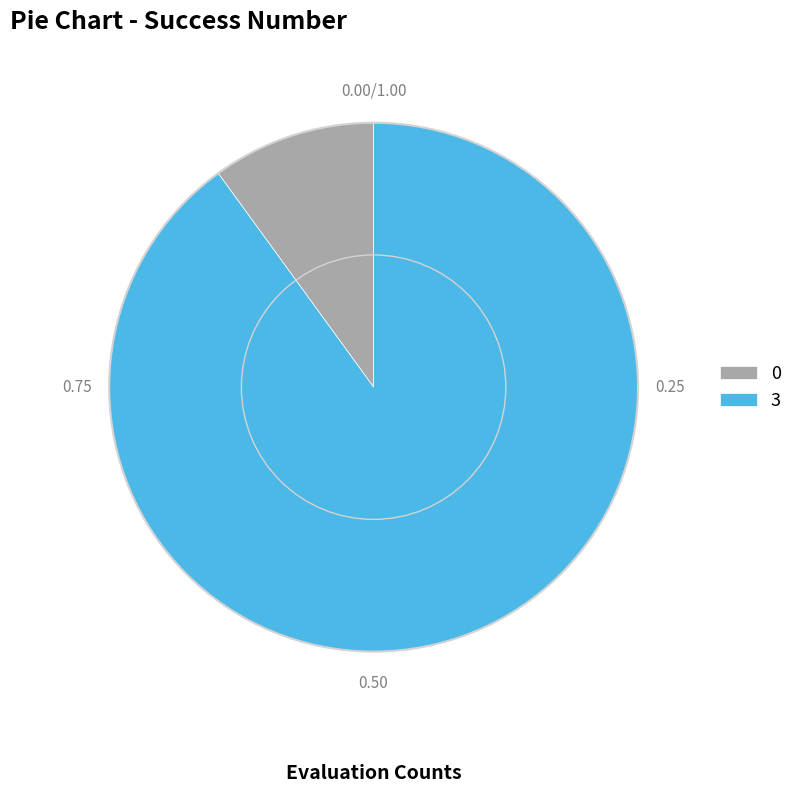

Which has a higher value, 3 or 0?

3